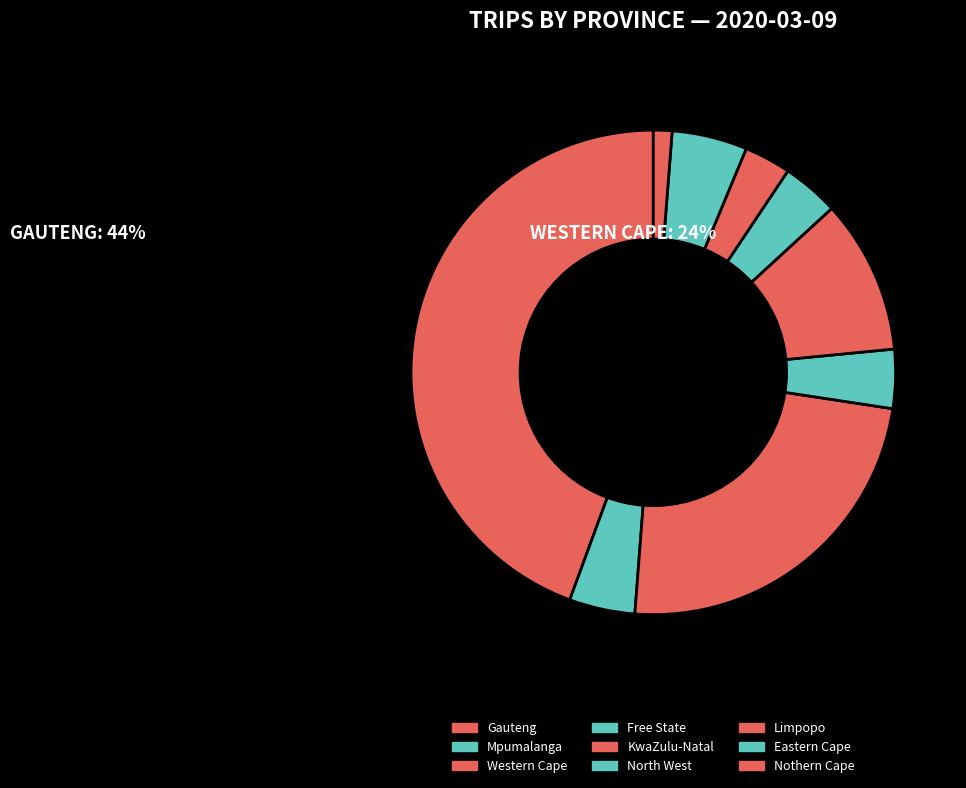

The North West slice represents 4% of the pie. True or false?

True